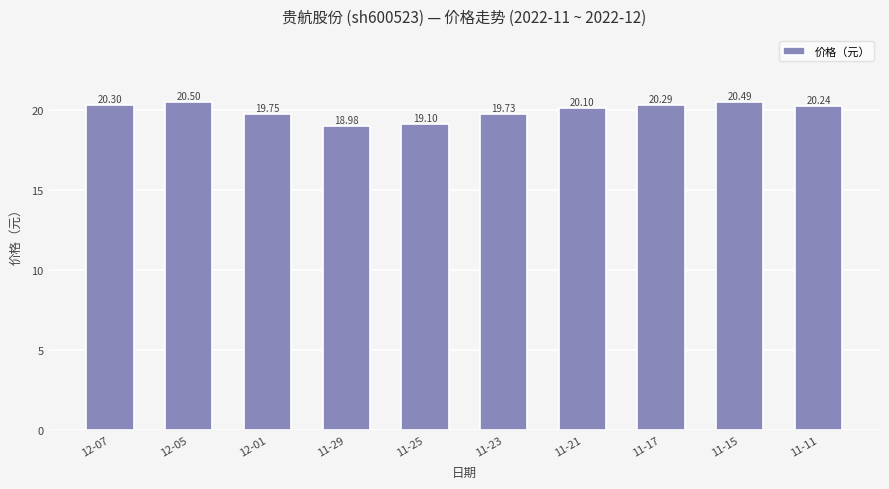

How many data points does each series have?

10